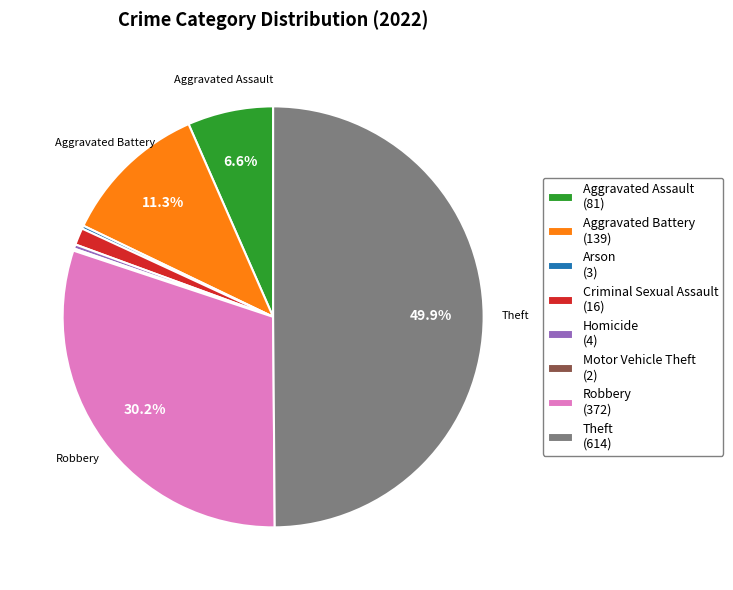

What is the ratio of the value at Theft (614) to the value at Aggravated Assault (81)?

7.6